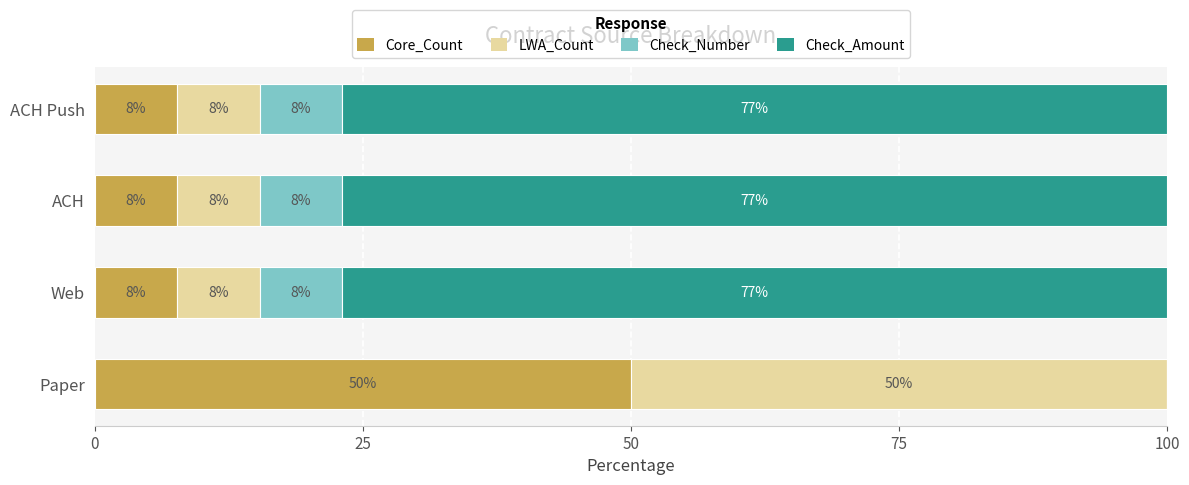

What are all the series names shown in the legend?

Core_Count, LWA_Count, Check_Number, Check_Amount